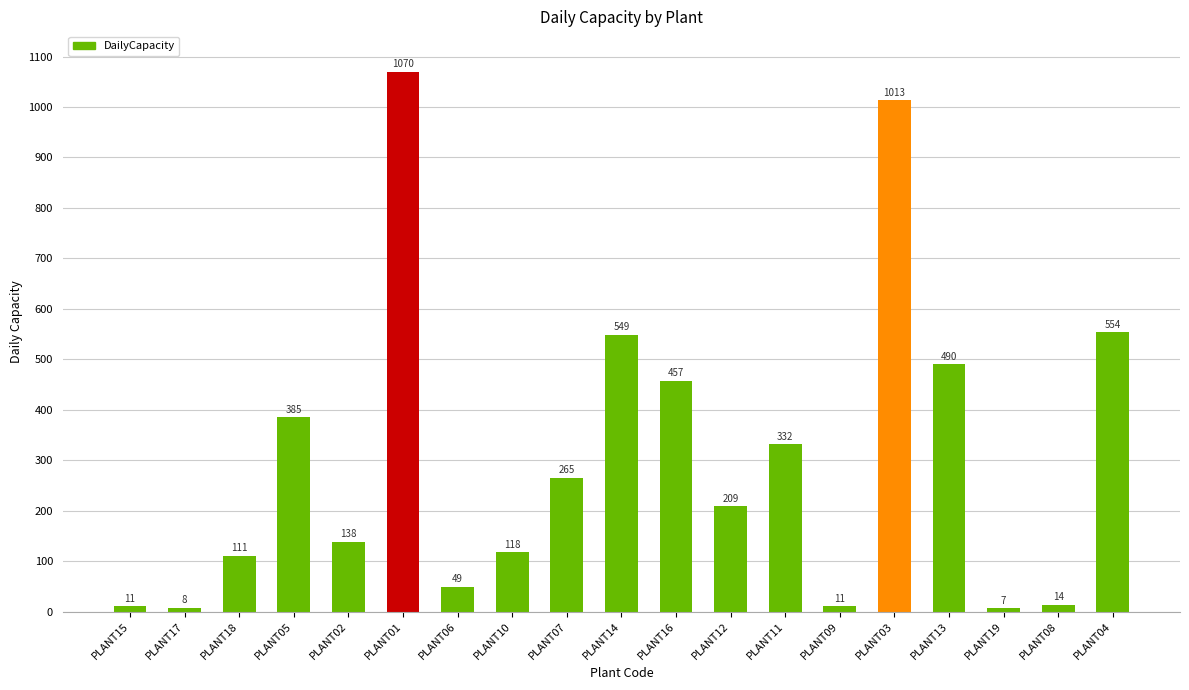

What position from the right is PLANT08?

2